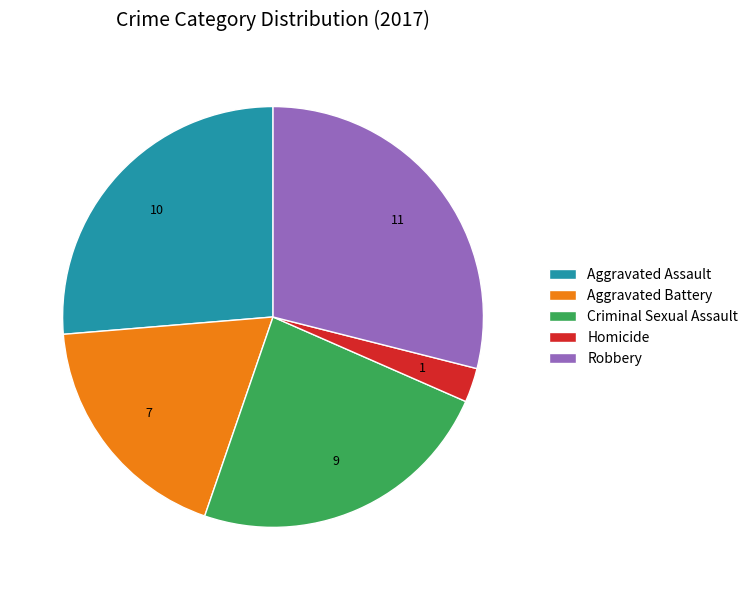

Is there any slice that represents more than half of the pie?

No